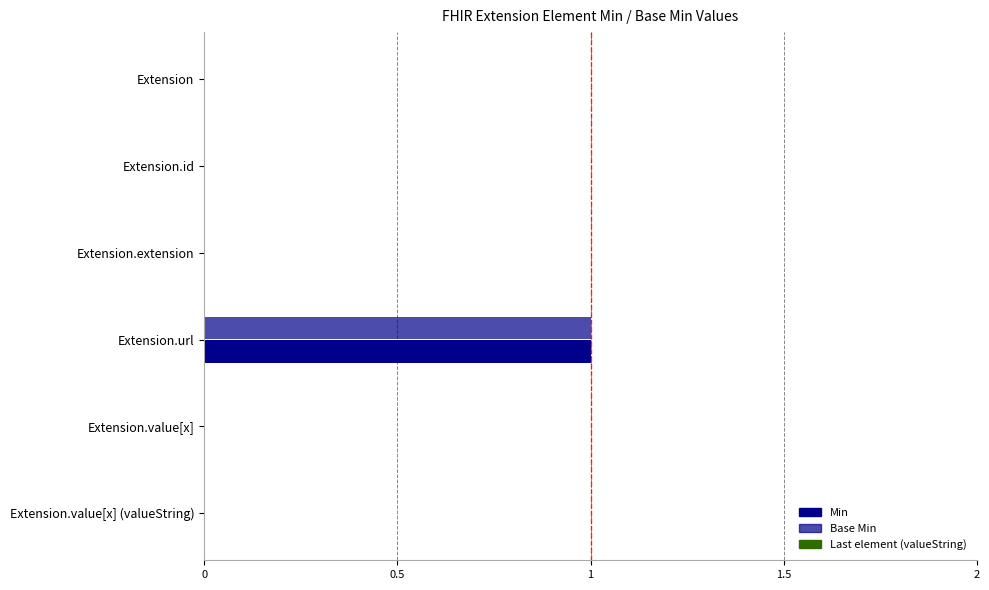

Which series has the largest total across all categories?

Min